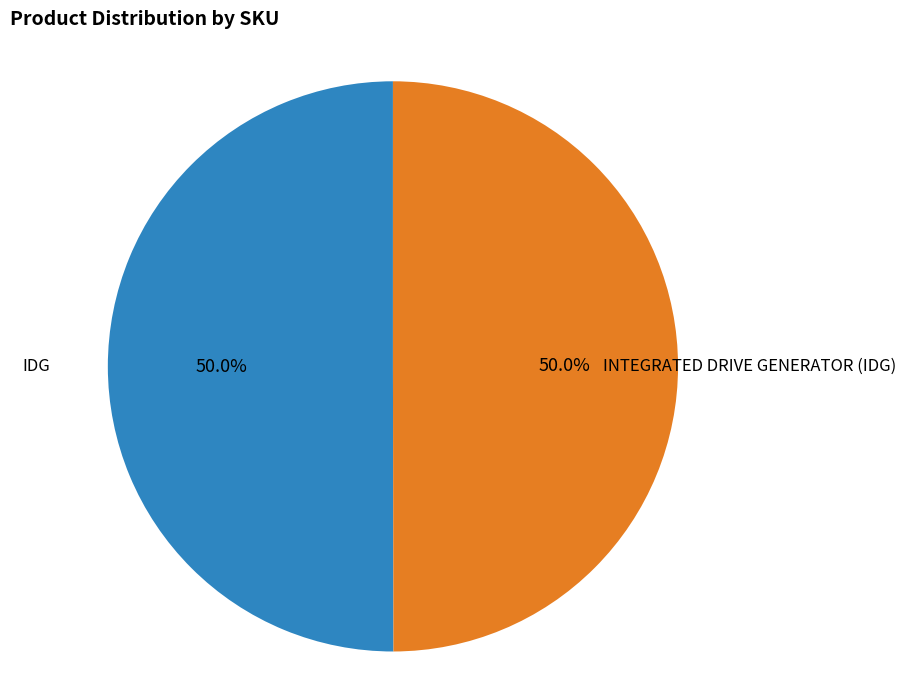

Combined, do INTEGRATED DRIVE GENERATOR (IDG) and IDG account for over 50%?

Yes